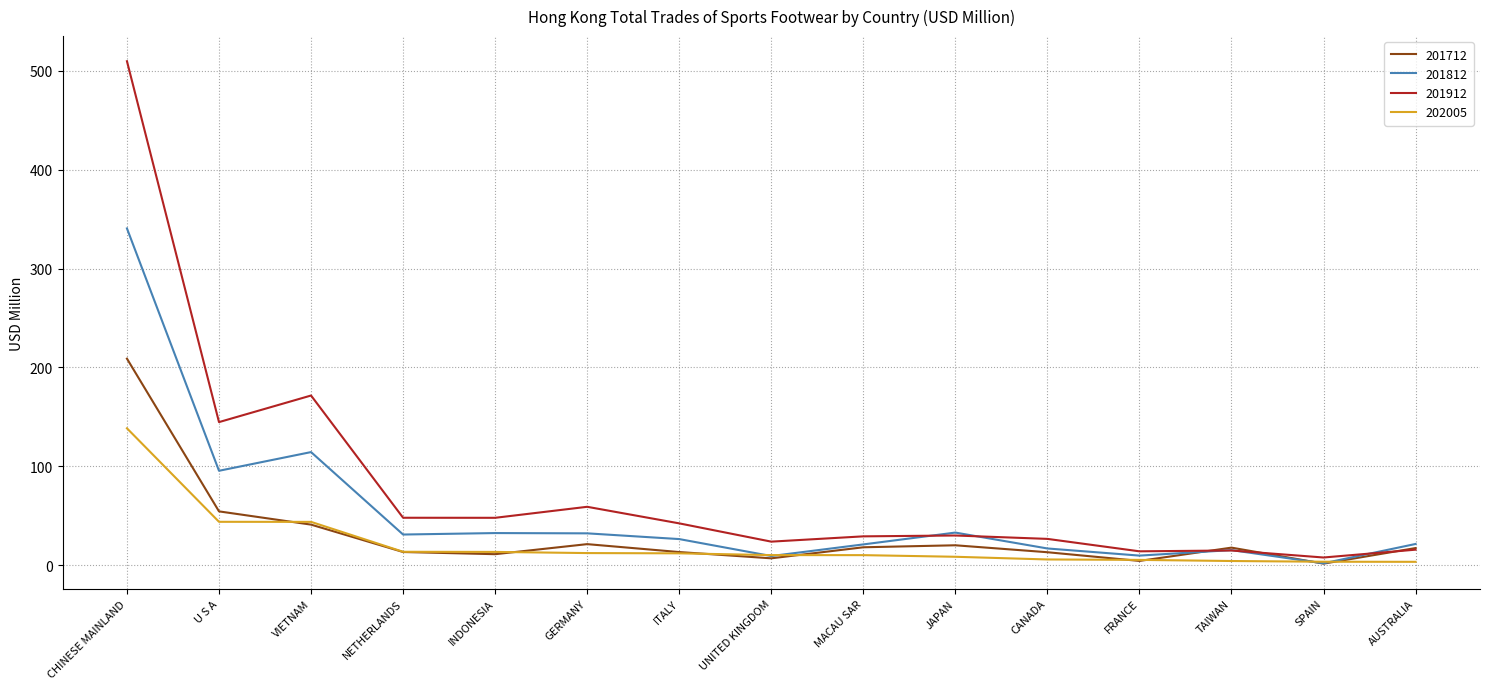

True or false: 201912 has a value of 15.9 at AUSTRALIA.

True